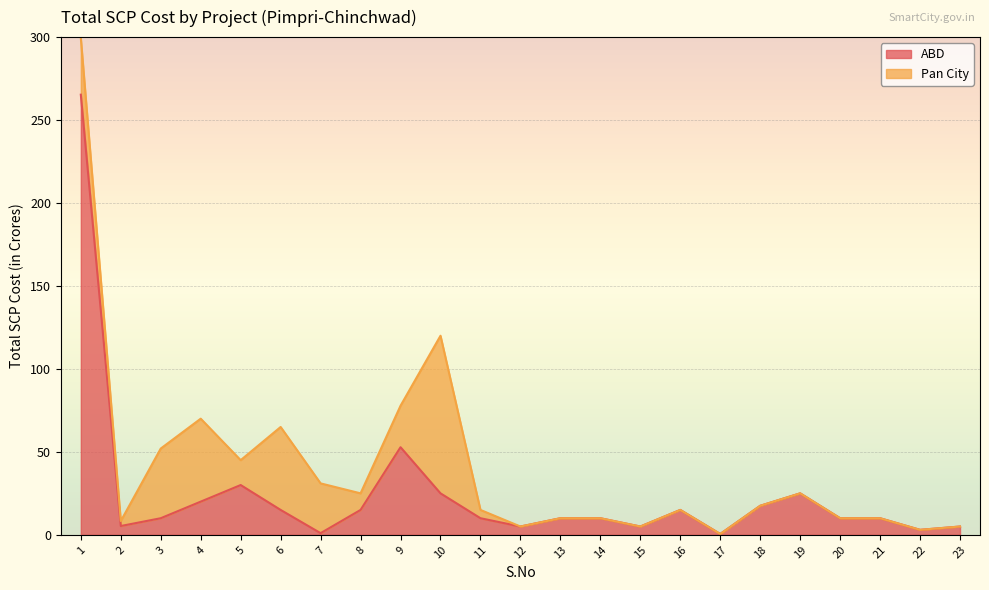

Reading right to left, list all the values displayed in this chart.

5.0	3.0	10.0	10.0	25.0	17.5	0.5	15.0	5.0	10.0	10.0	5.0	10.0	25.0	52.8	15.0	1.0	15.0	30.0	20.0	10.0	5.3	265.3